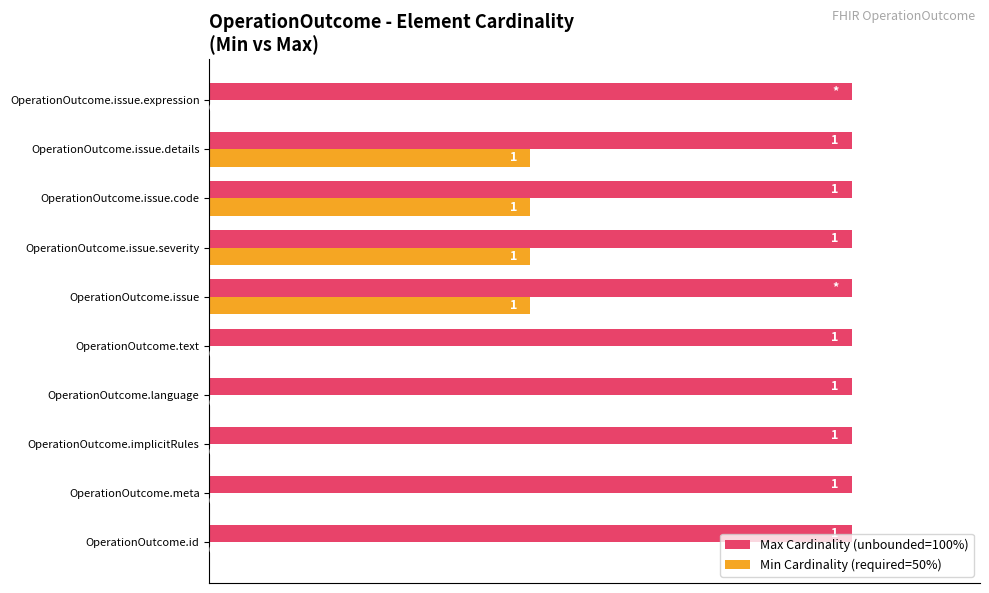

What are all the series names shown in the legend?

Max Cardinality (unbounded=100%), Min Cardinality (required=50%)